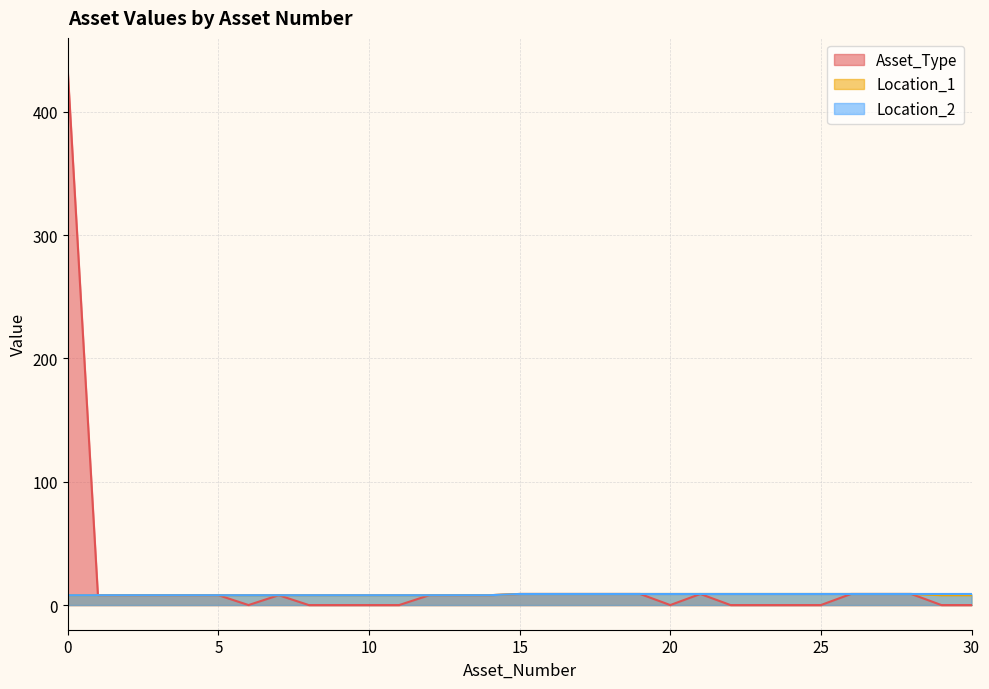

Is it true that Asset_Type equals 0 at 24?

True